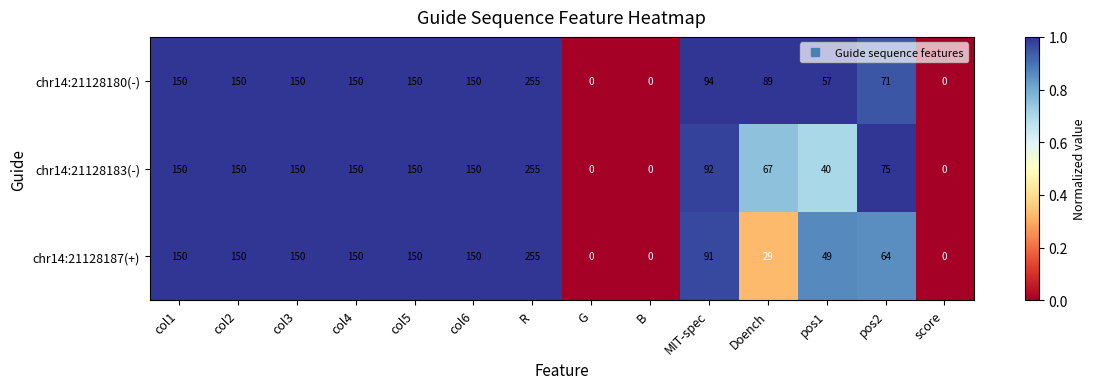

What is the sum of the chr14:21128180(-) values at pos1 and MIT-spec?

151